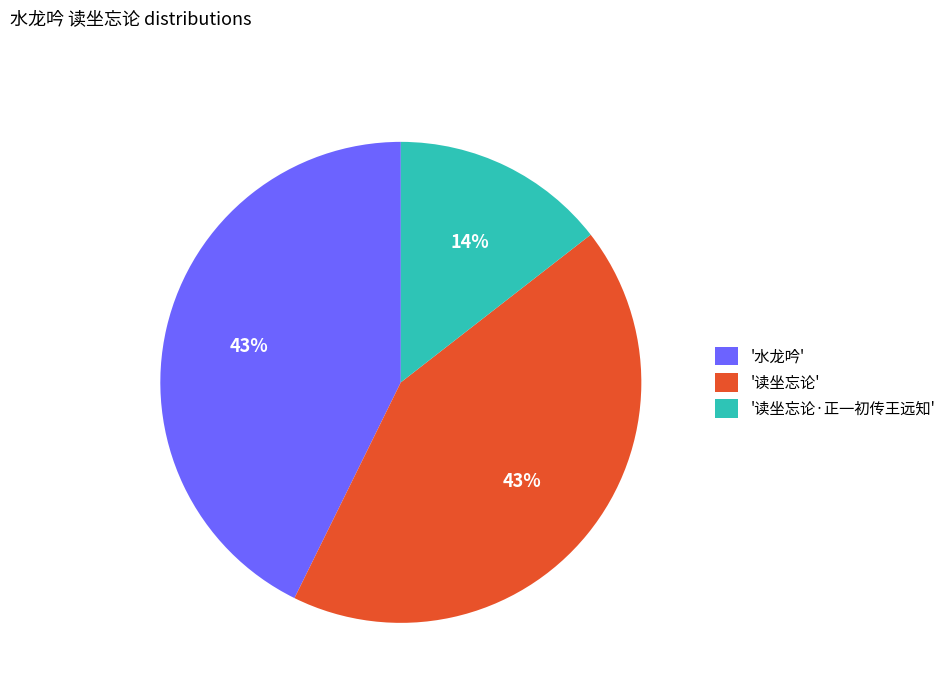

Which has a higher value, '水龙吟' or '读坐忘论·正一初传王远知'?

'水龙吟'